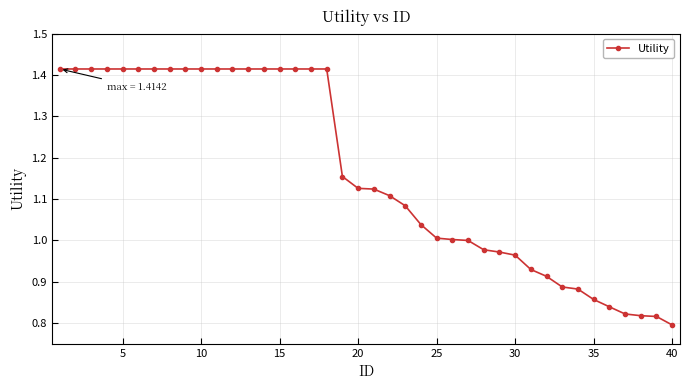

What is the difference between the second highest and minimum values?

0.6